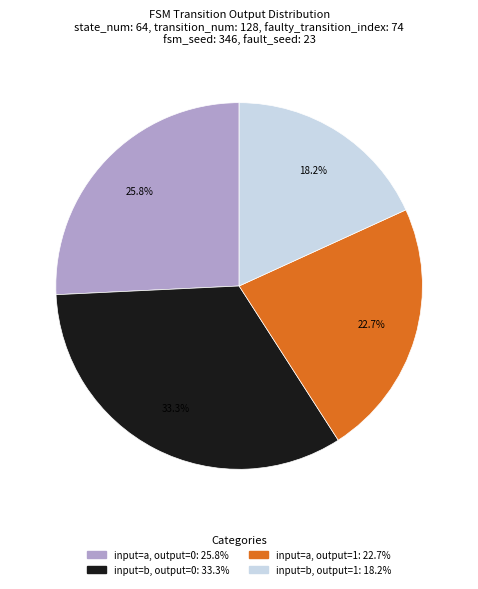

How many segments does this pie chart have?

4